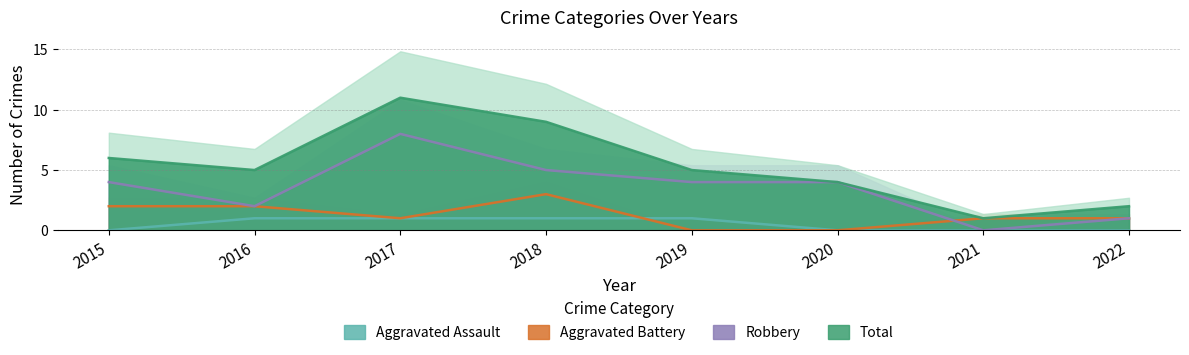

List the labels in order of Robbery value, largest first.

2017, 2018, 2015, 2019, 2020, 2016, 2022, 2021